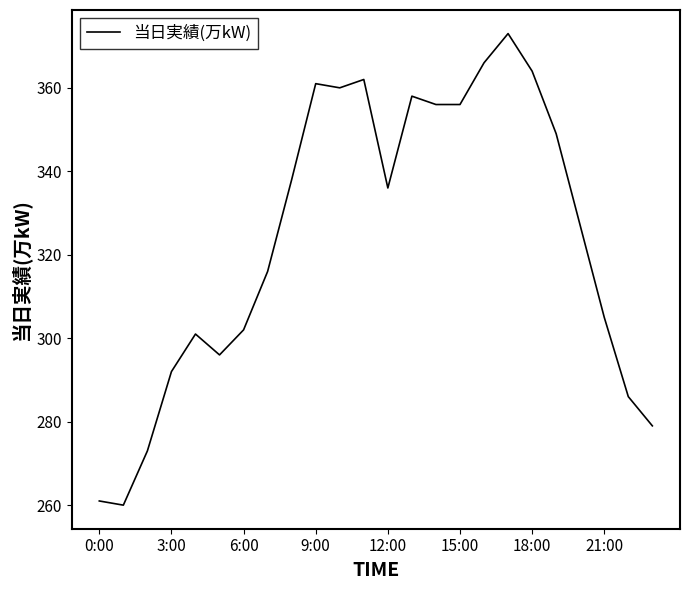

What is the minimum value shown in the chart?

260